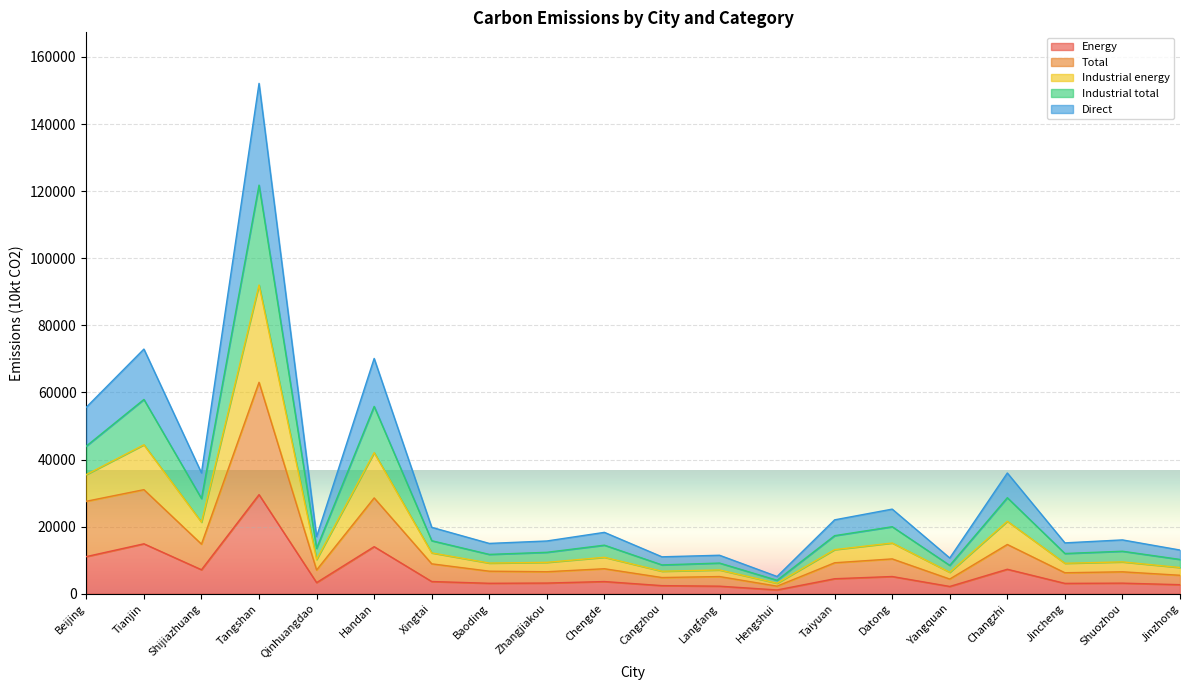

At which label does Energy reach its peak?

Tangshan